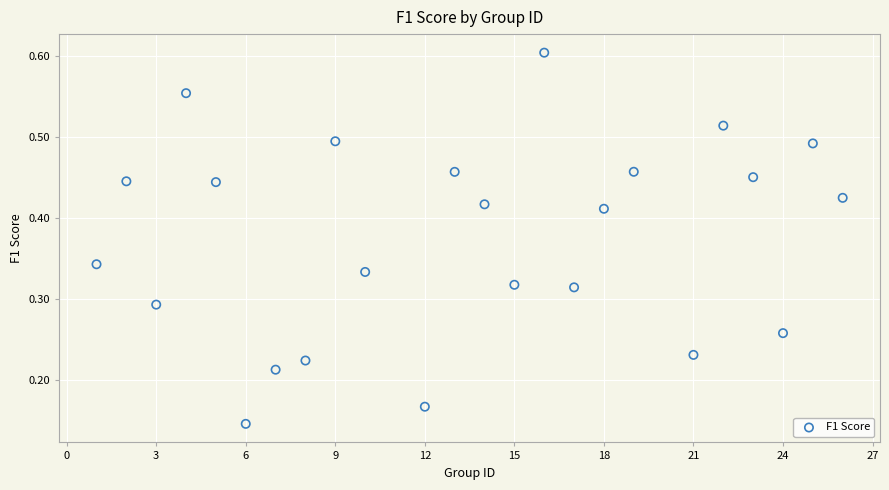

What is the range of X values (max minus min)?

25.0